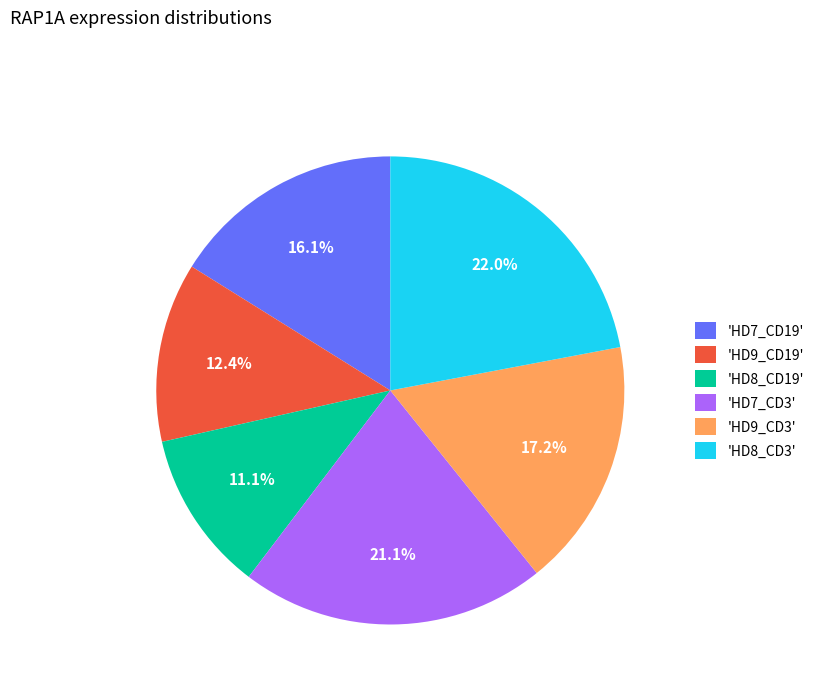

Rank the categories by value from highest to lowest.

'HD8_CD3', 'HD7_CD3', 'HD9_CD3', 'HD7_CD19', 'HD9_CD19', 'HD8_CD19'